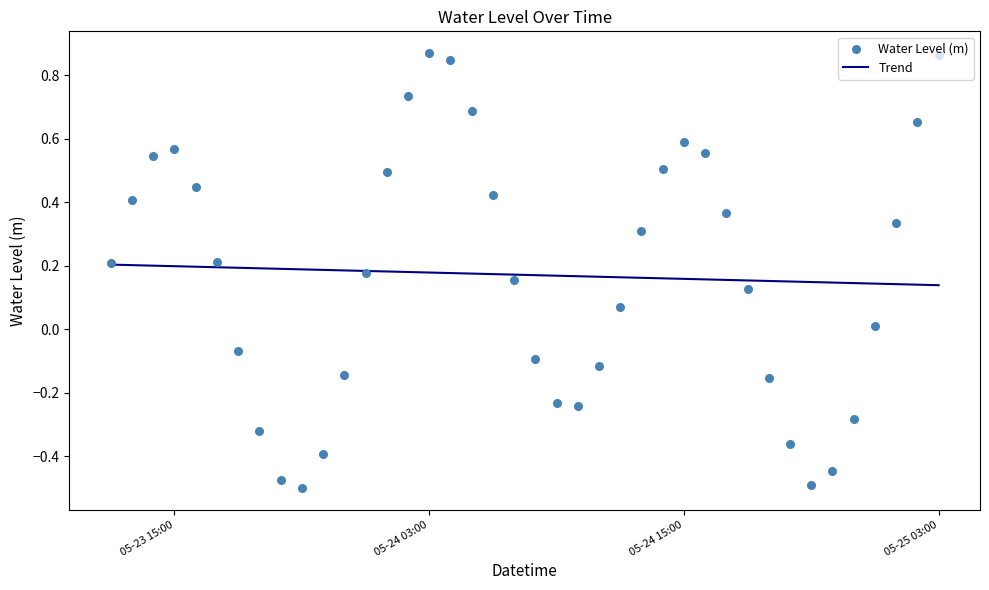

At which category is the sum across all series the highest?

05-24 03:00